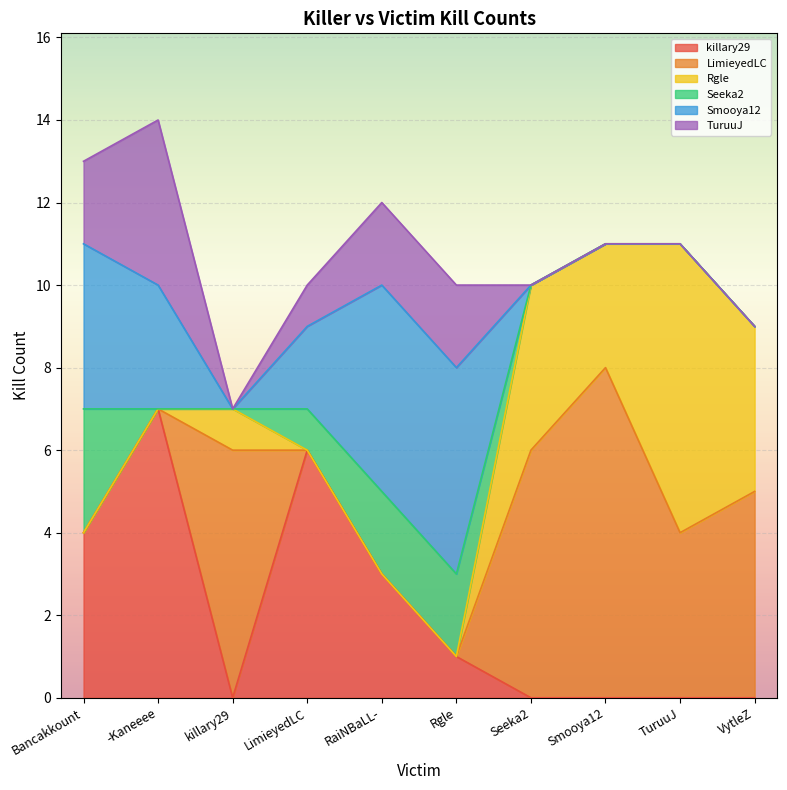

What is the difference between the highest and lowest values at TuruuJ?

7